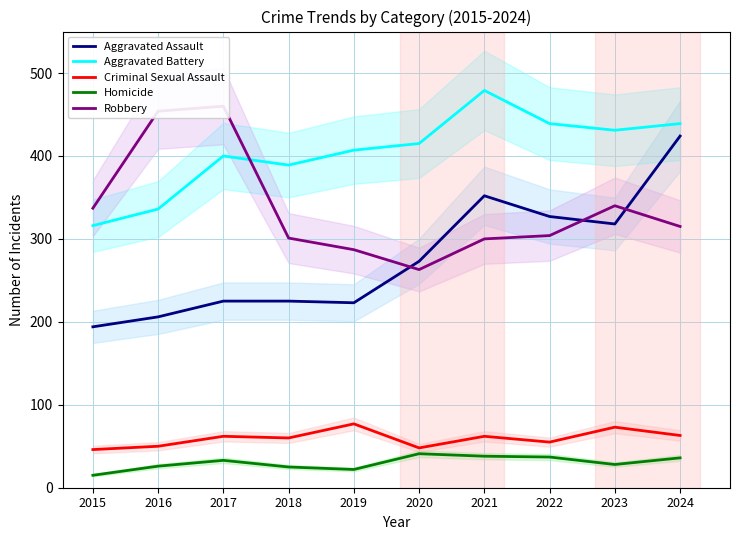

What is the total value across all series at 2016?

1072